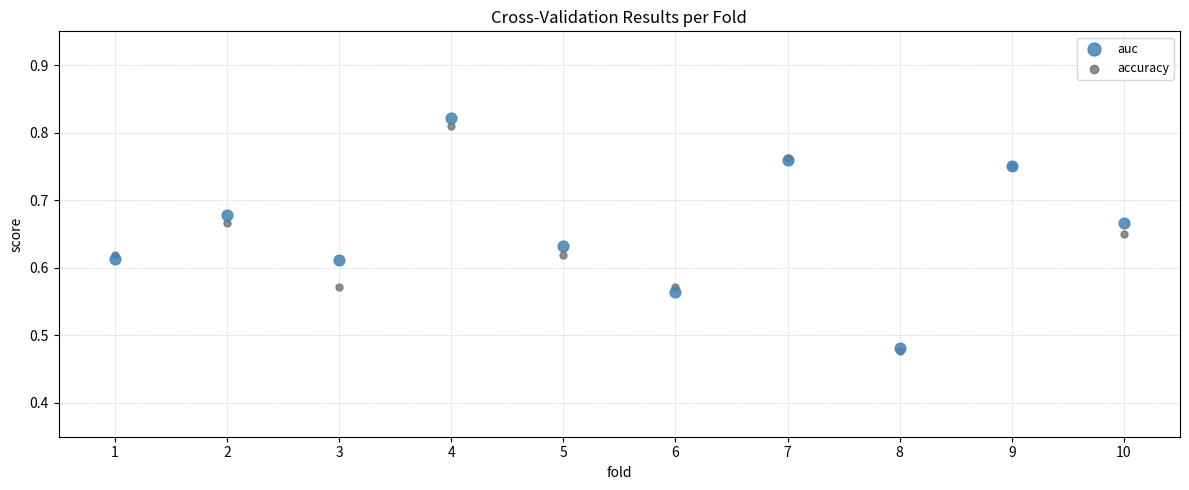

What are all the series names shown in the legend?

auc, accuracy